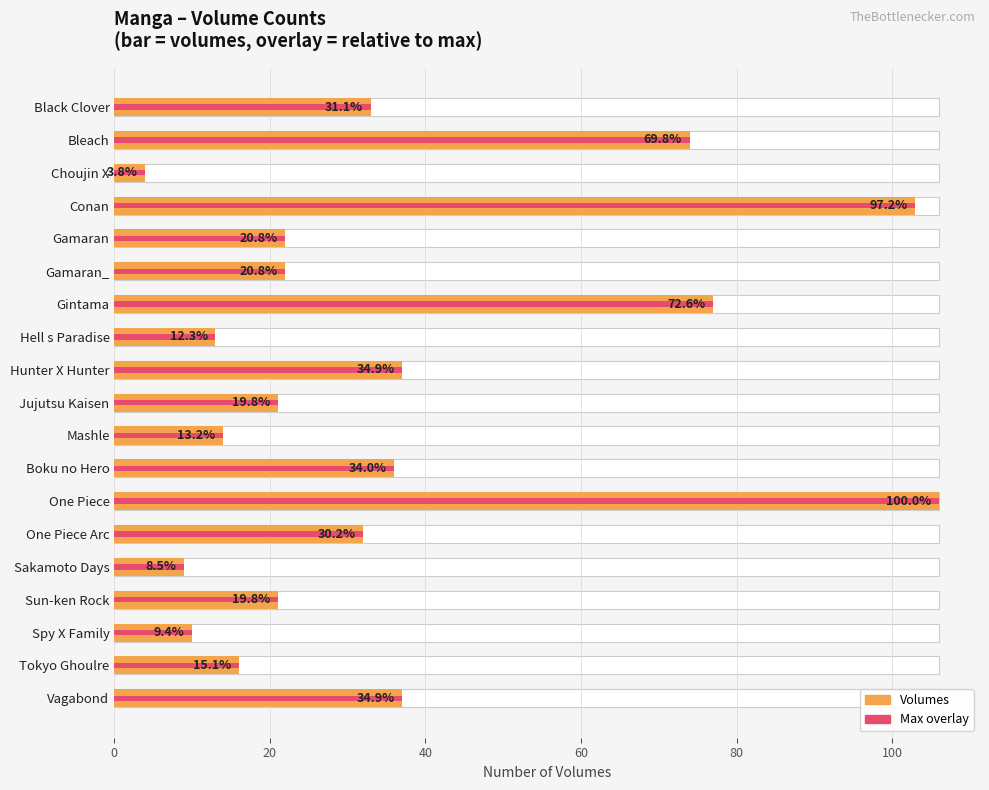

What is the maximum value for Max Volume?

106